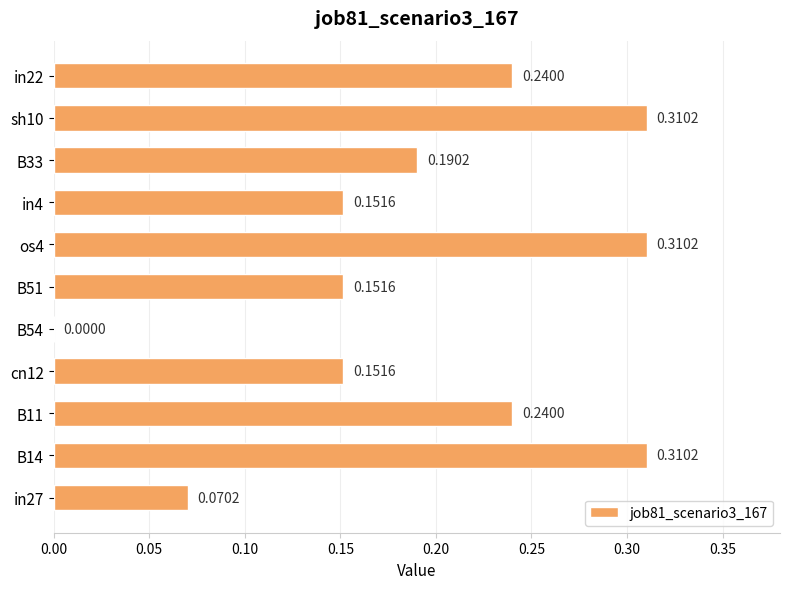

How many positive values are there?

10